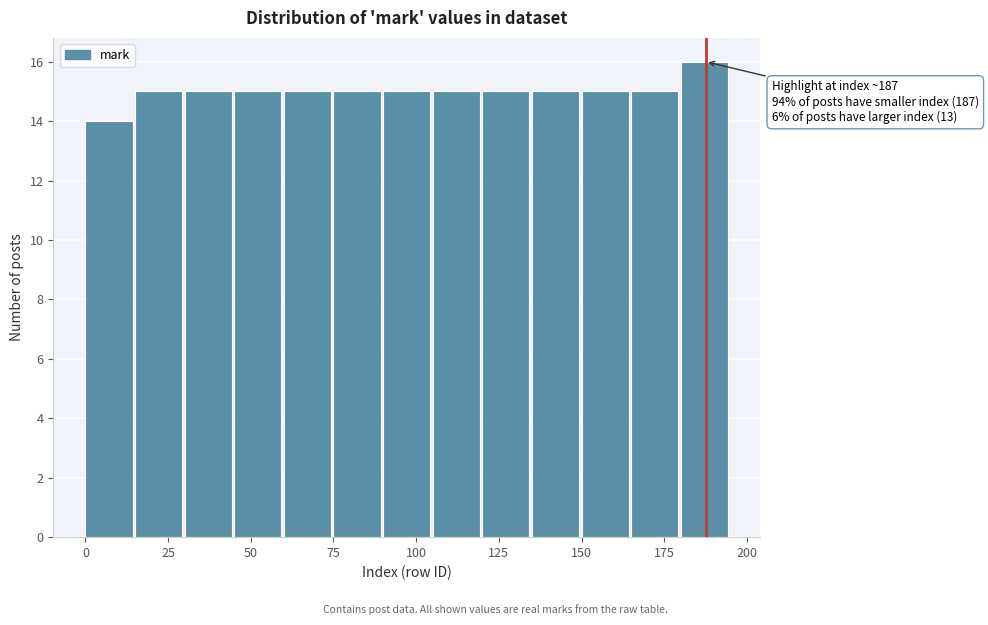

Read against the x-axis, roughly where is the centre of the tallest bar?

185